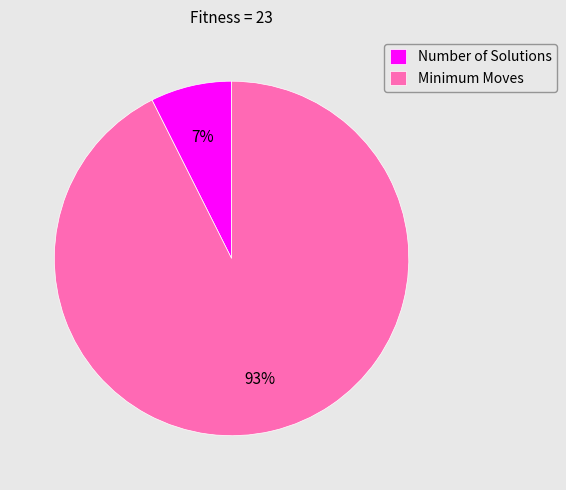

Which has a higher value, Minimum Moves or Number of Solutions?

Minimum Moves